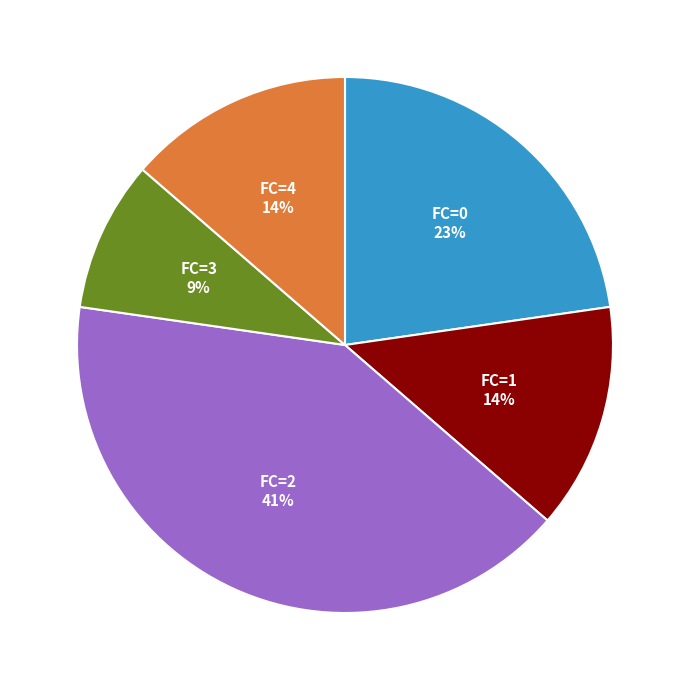

Is it true that FC=4 is 14% of the pie?

True